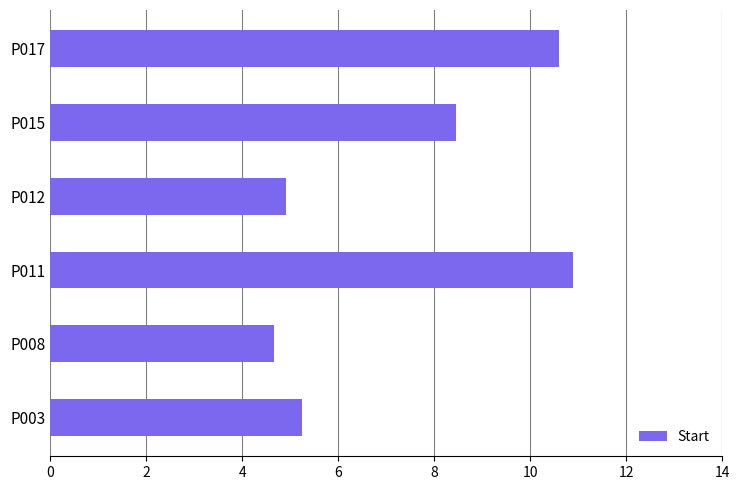

List the labels in order of value, largest first.

P011, P017, P015, P003, P012, P008